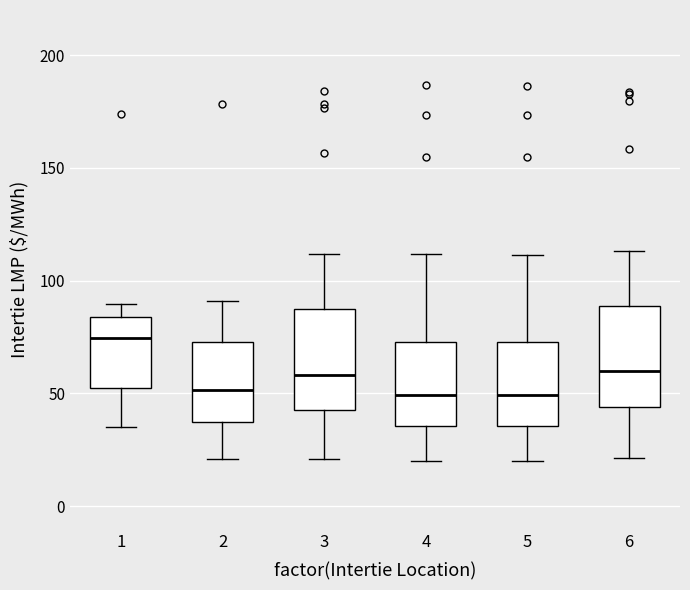

Which box's median line is the highest?

1